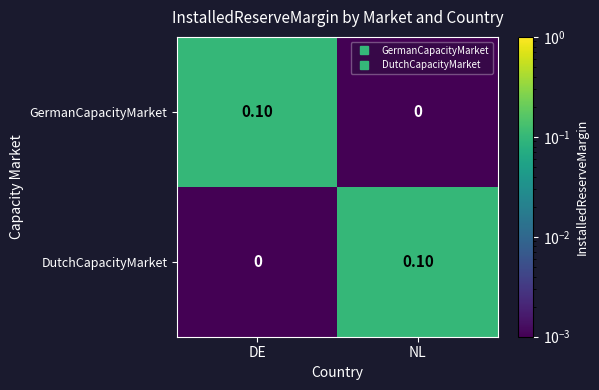

How many categories are shown in the chart?

2